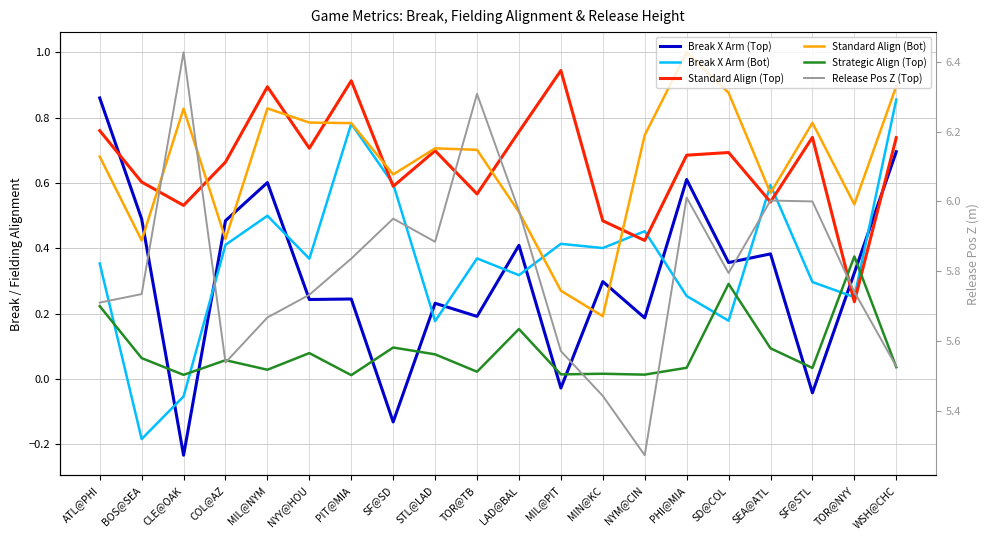

What is the difference between the second highest and minimum values in the release_pos_z_top series?

1.0